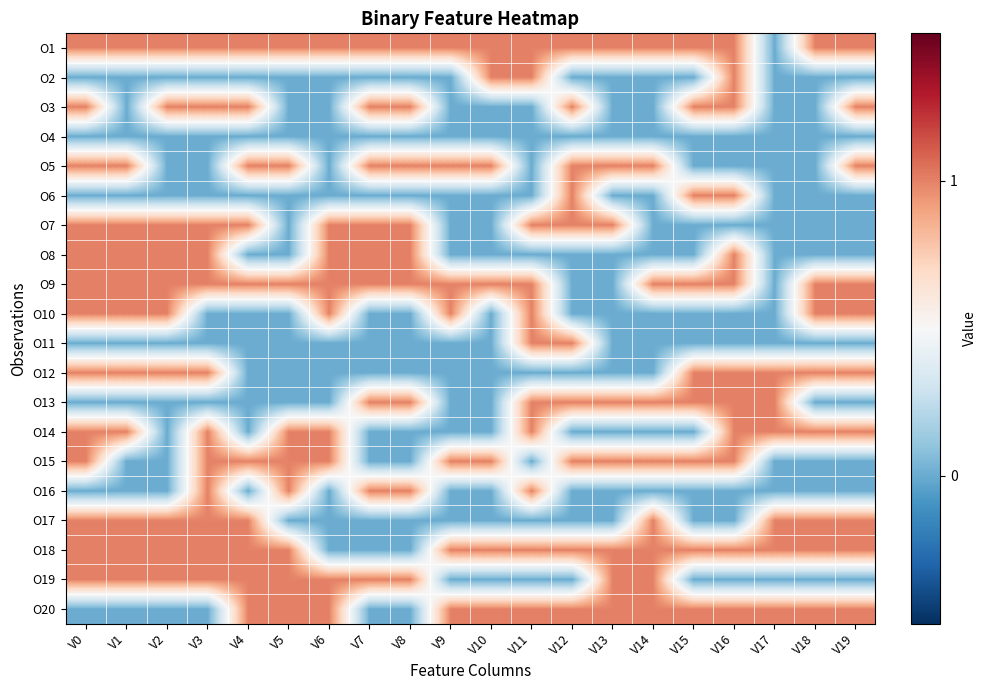

List the series in order of their peak value, lowest first.

O4, O1, O2, O3, O5, O6, O7, O8, O9, O10, O11, O12, O13, O14, O15, O16, O17, O18, O19, O20